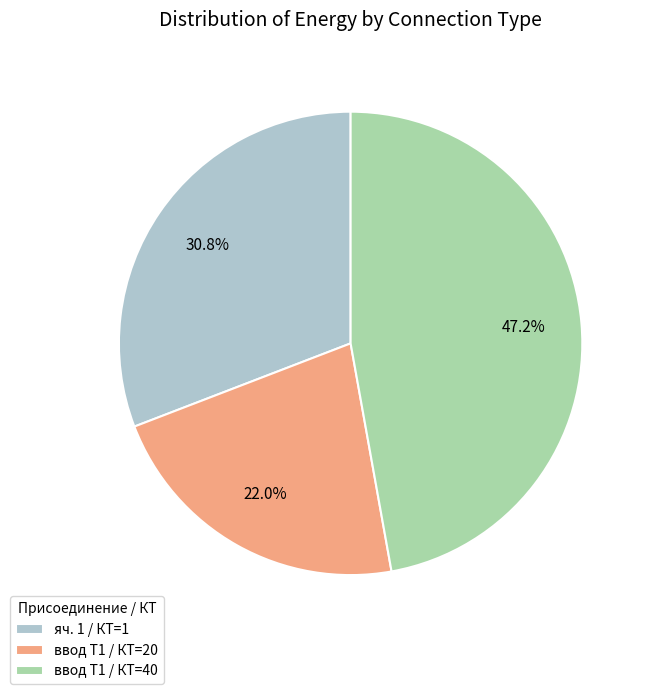

Approximately how many times larger is the value at ввод Т1 / КТ=40 compared to ввод Т1 / КТ=20?

2.1